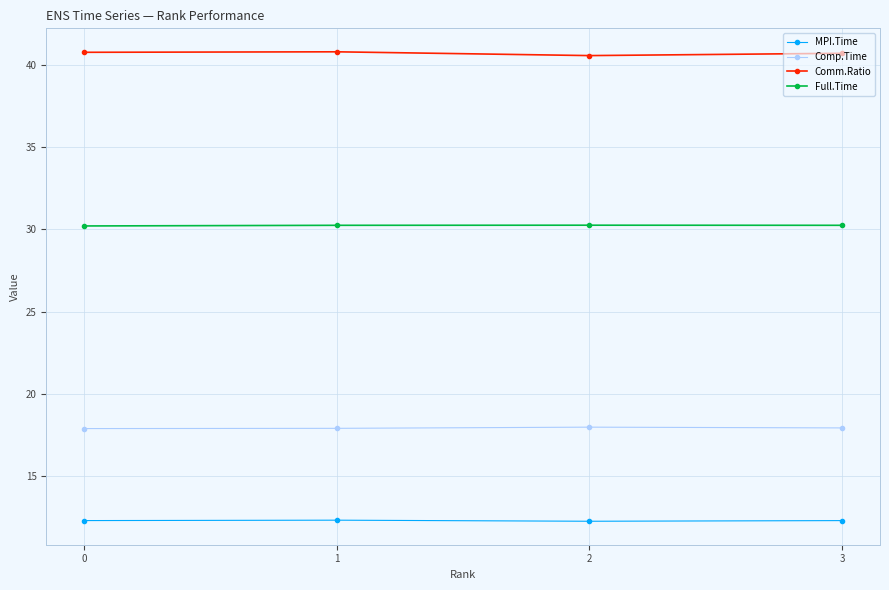

List the series in order of their peak value, lowest first.

MPI.Time, Comp.Time, Full.Time, Comm.Ratio